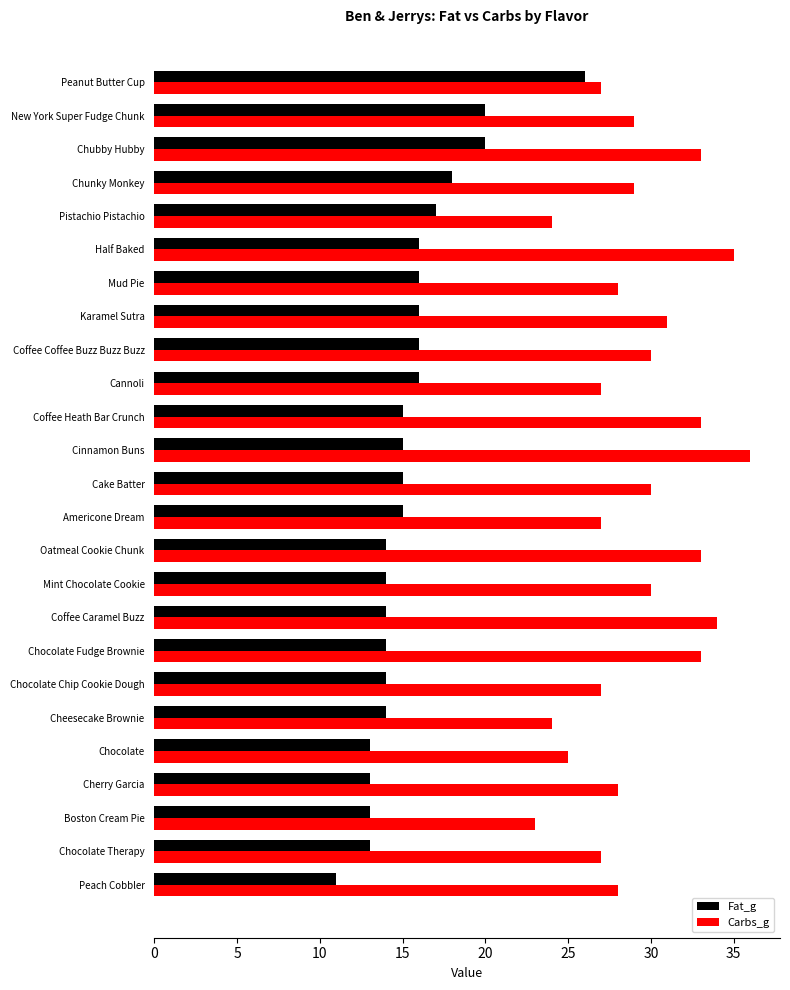

Which series changed the most between Chocolate Therapy and Chunky Monkey?

Fat_g